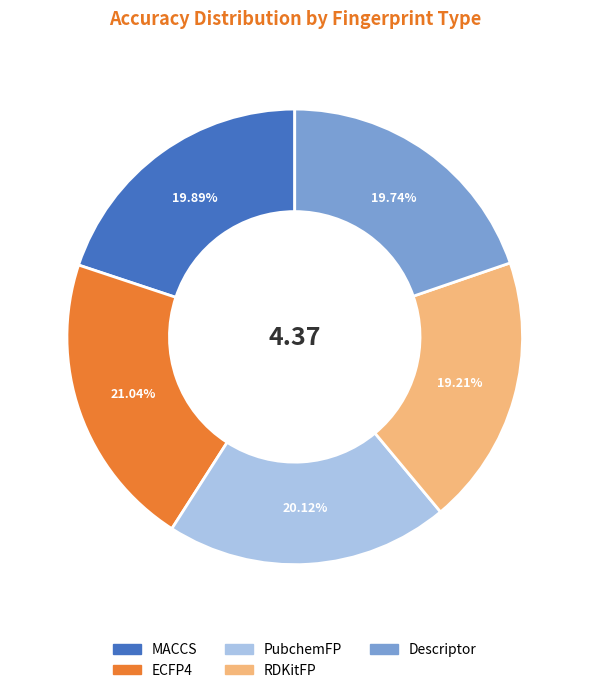

Does any single category account for the majority?

No